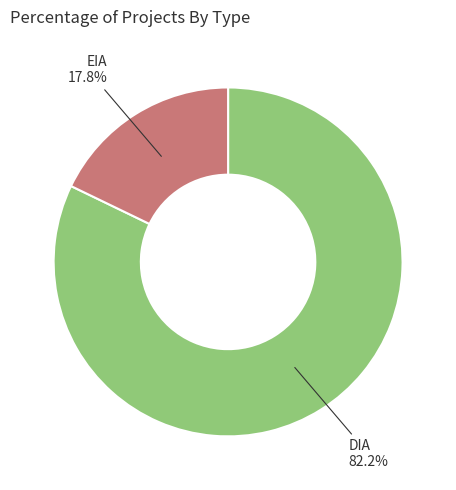

True or false: DIA accounts for 82% of the total.

True